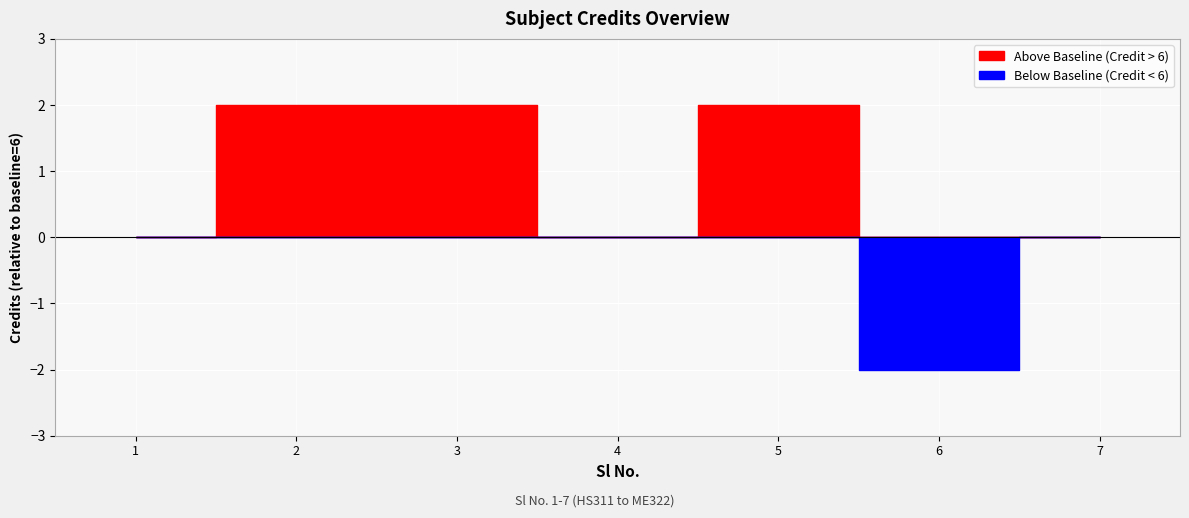

Reading left to right, transcribe all the data shown in this chart.

6	8	8	6	8	4	6